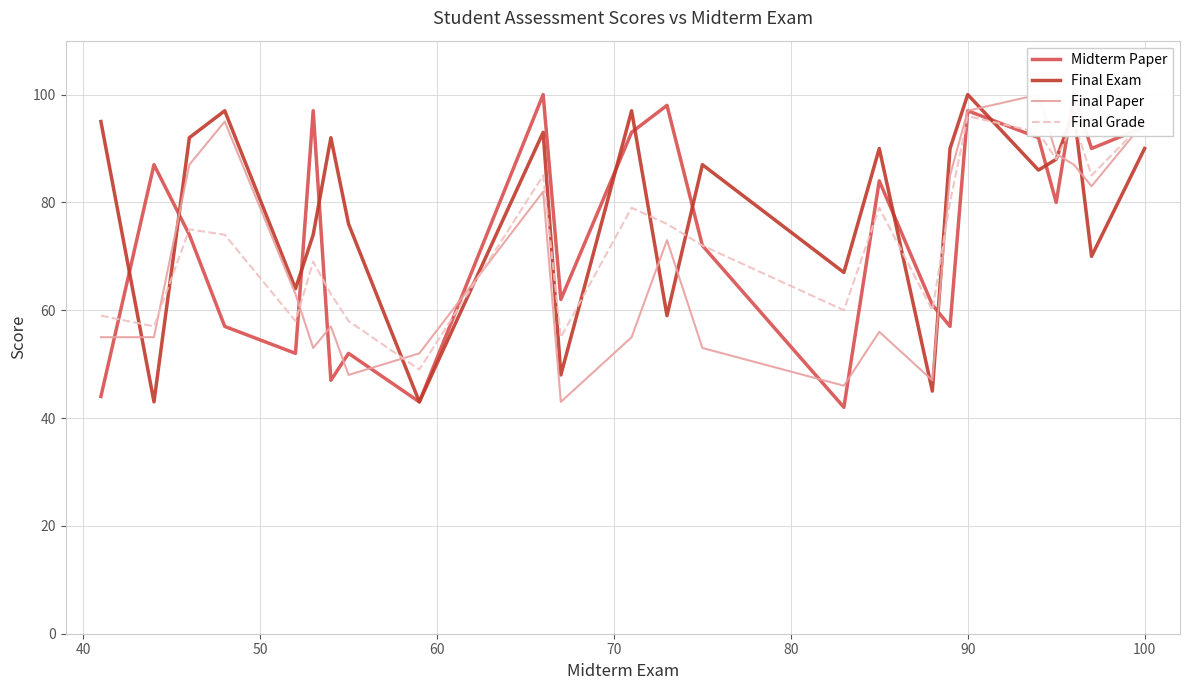

Which series has the largest total across all categories?

Final Exam